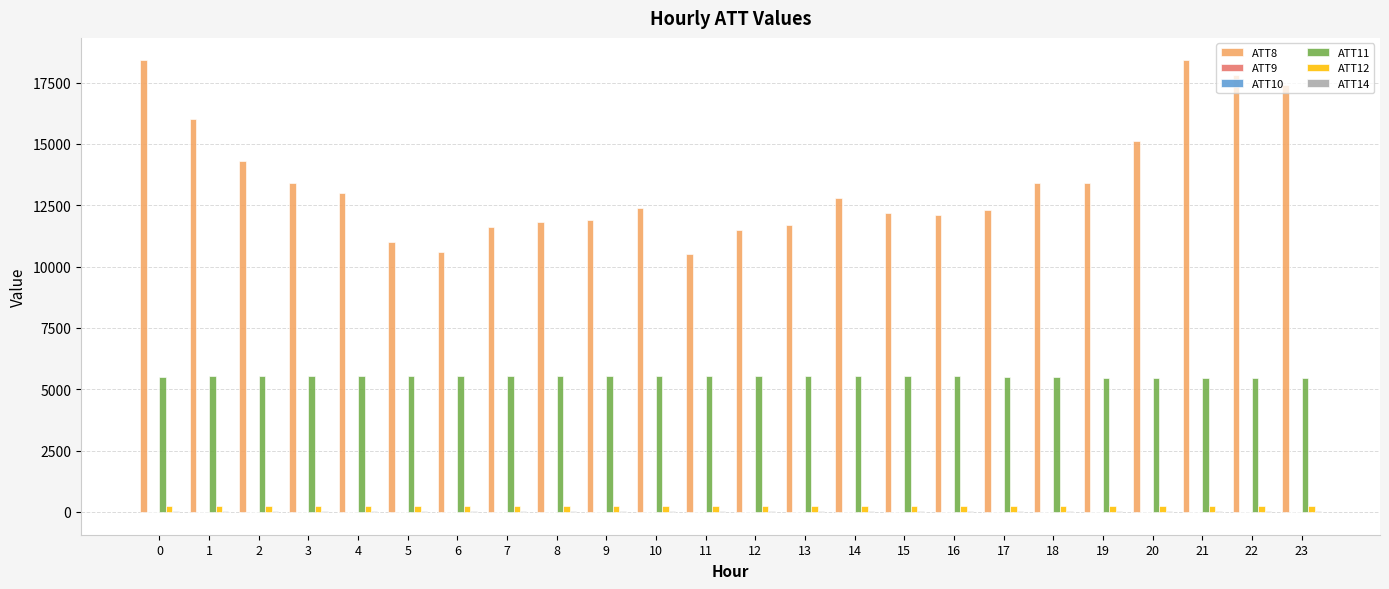

Which series has the largest total across all categories?

ATT8